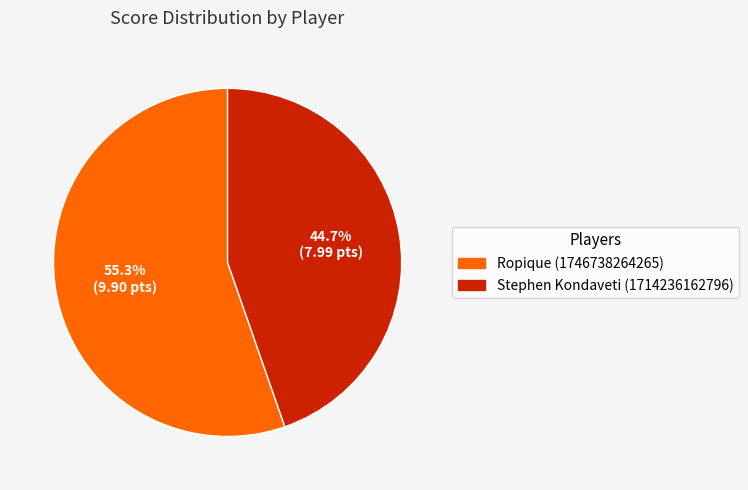

To the nearest percent, what portion does Stephen Kondaveti (1714236162796) represent?

45%